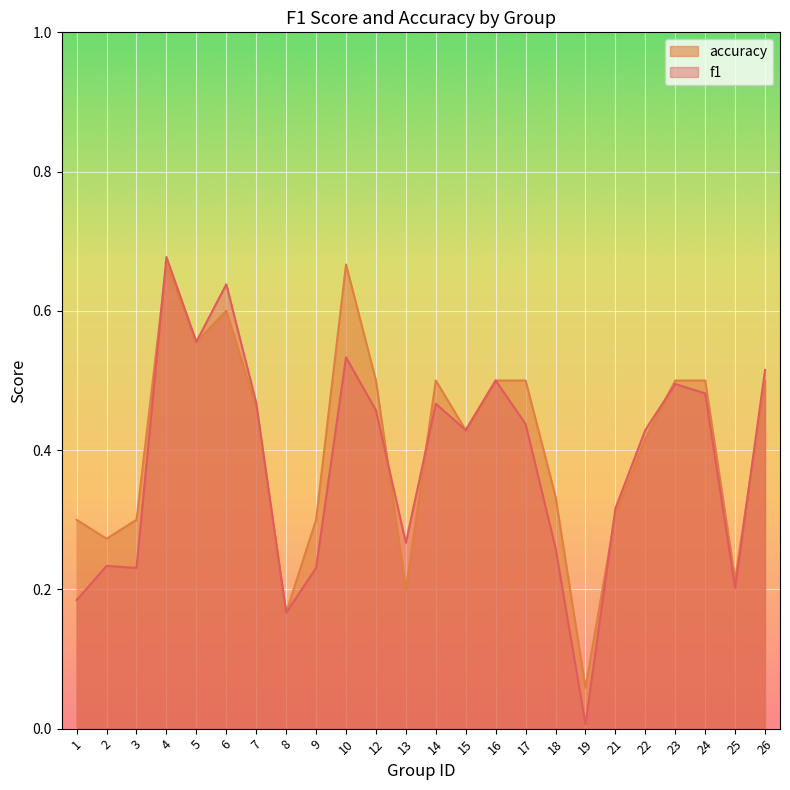

How many intersections are there between accuracy and f1?

6